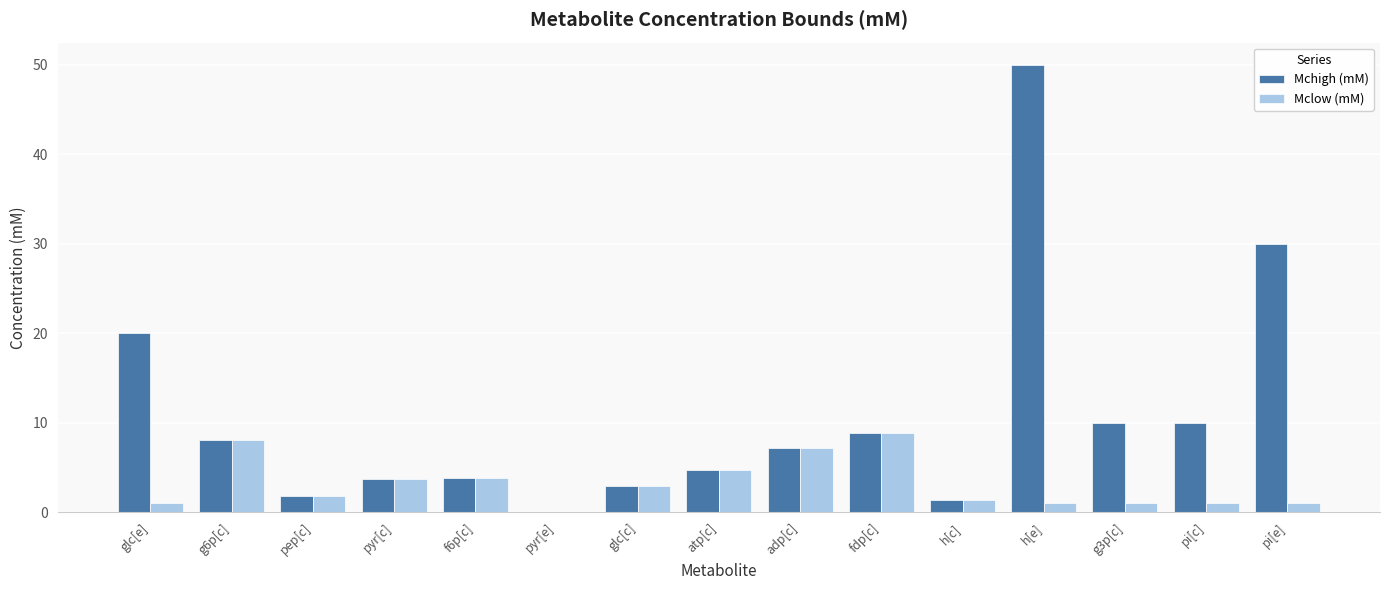

What is the sum of all Mclow (mM) values?

47.2